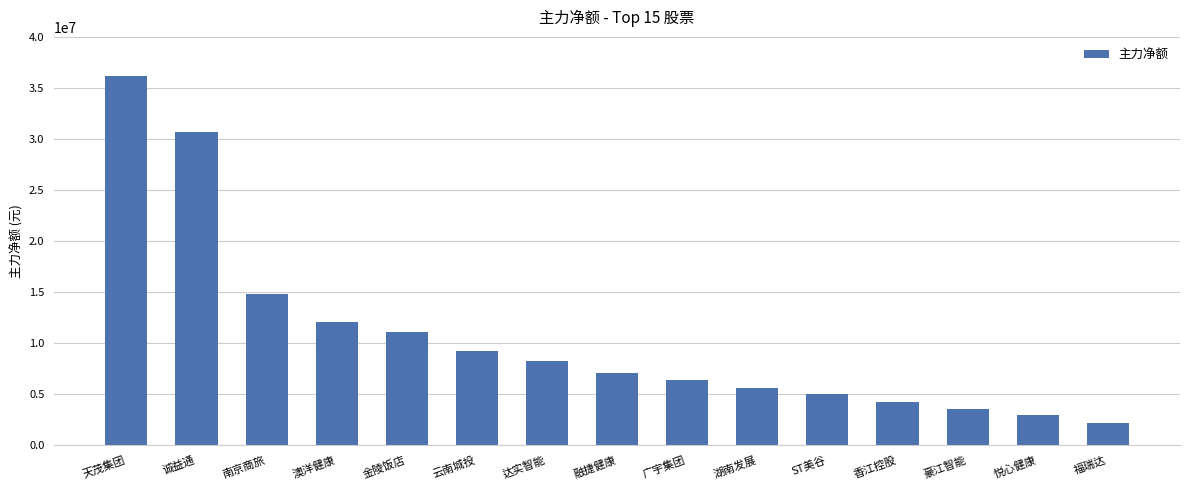

What is the minimum value shown in the chart?

2123634